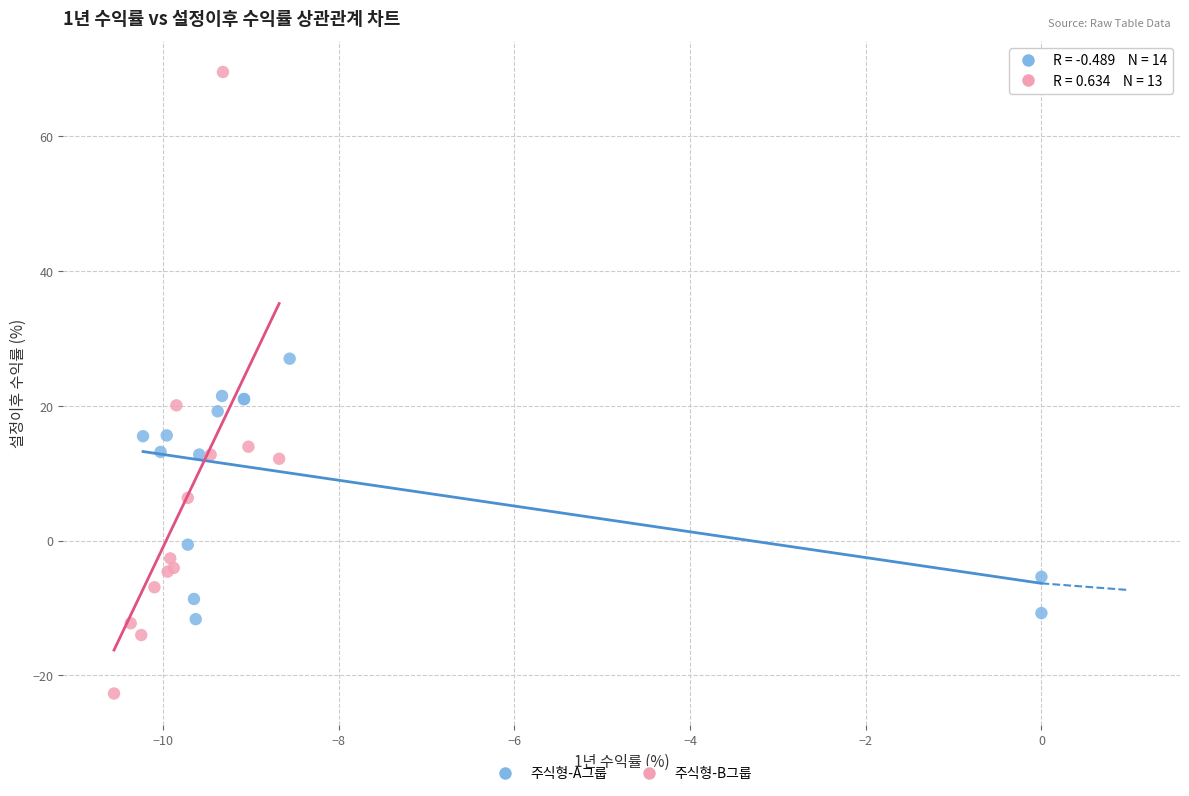

Which series contains the lowest Y value?

주식형-B그룹